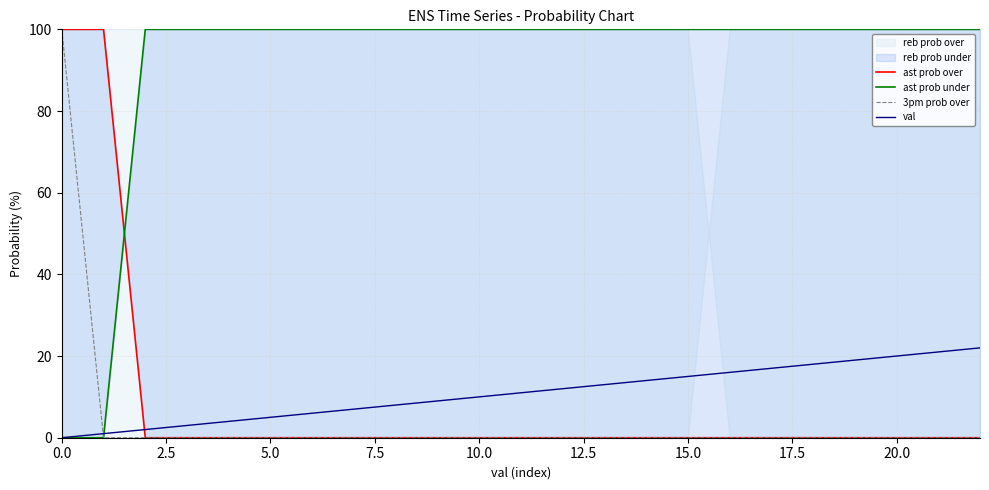

Which series has the widest spread of values?

ast prob over